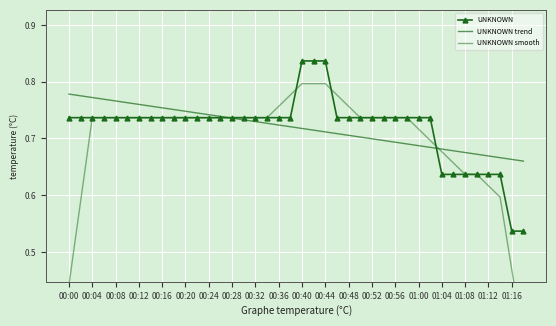

What is the smallest value displayed?

0.3